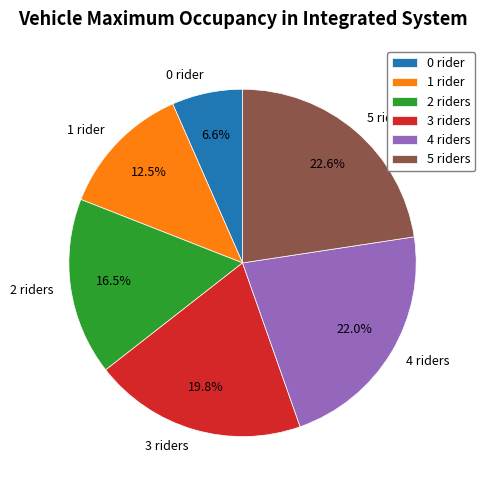

How many slices are in this pie chart?

6